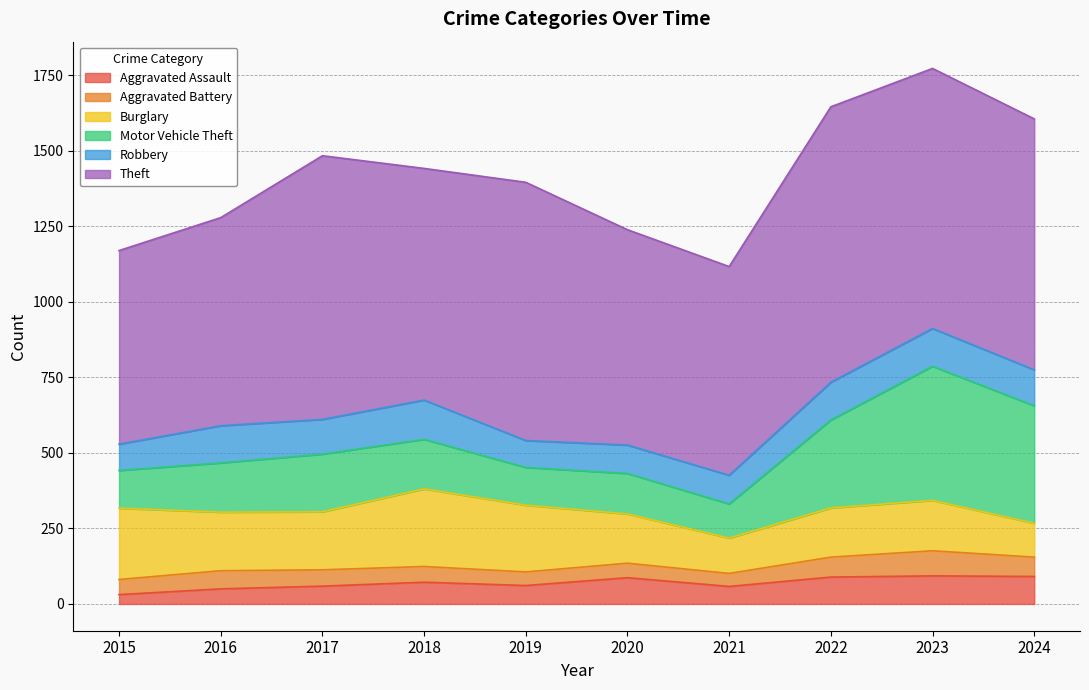

True or false: Theft and Aggravated Assault intersect in this chart.

False